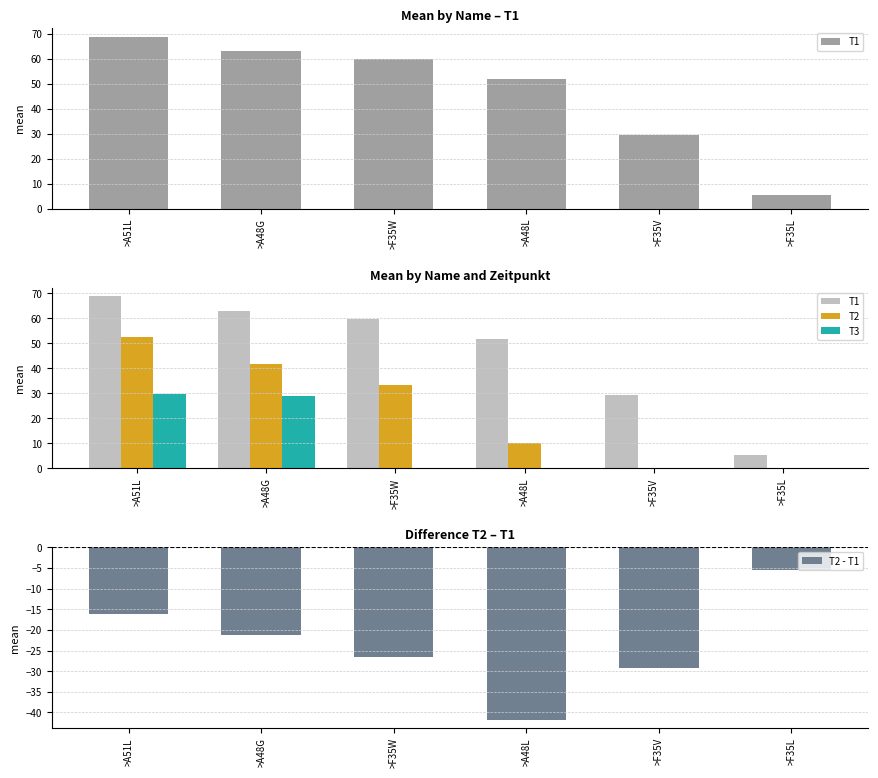

Is it true that T2 equals 52.6 at >A51L?

True